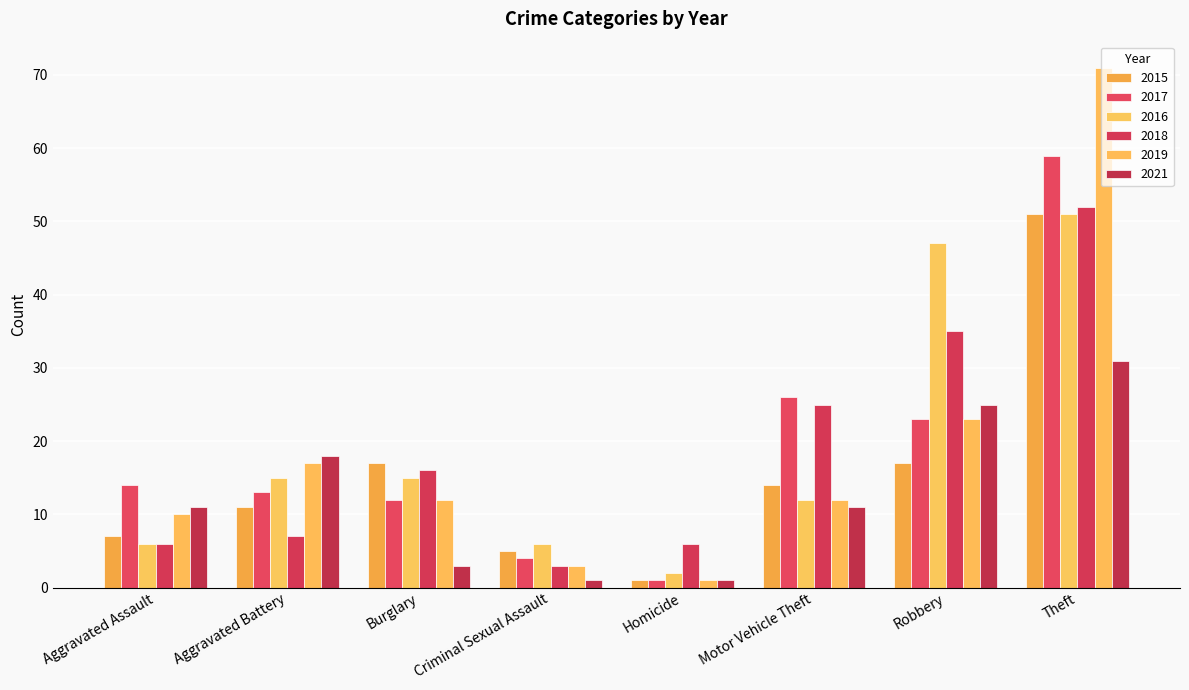

Does the chart contain stacked bars?

No